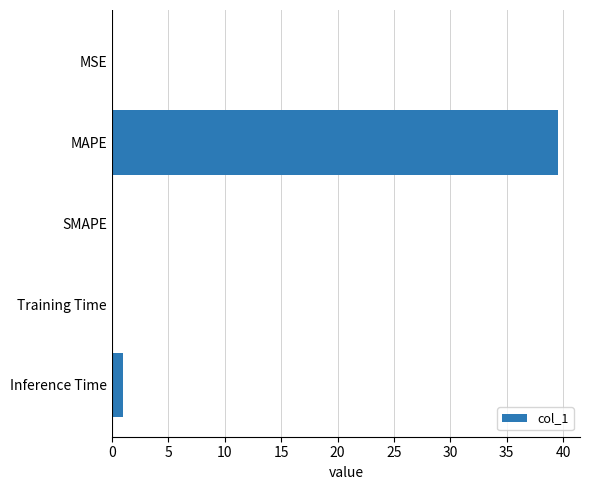

Where is the data nearest to the value 19?

Inference Time